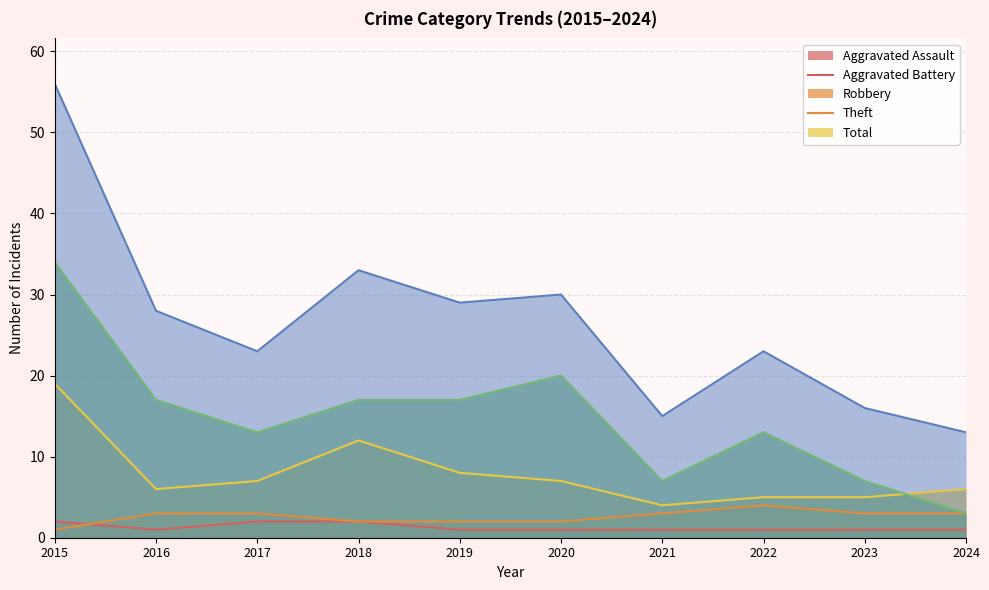

What are all the series names shown in the legend?

Aggravated Assault, Aggravated Battery, Robbery, Theft, Total